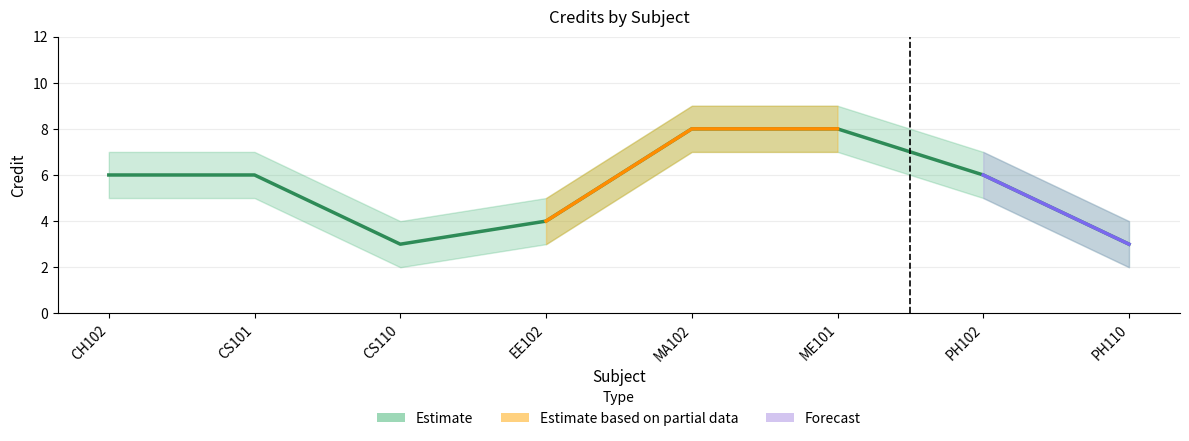

At which category is the sum across all series the highest?

MA102